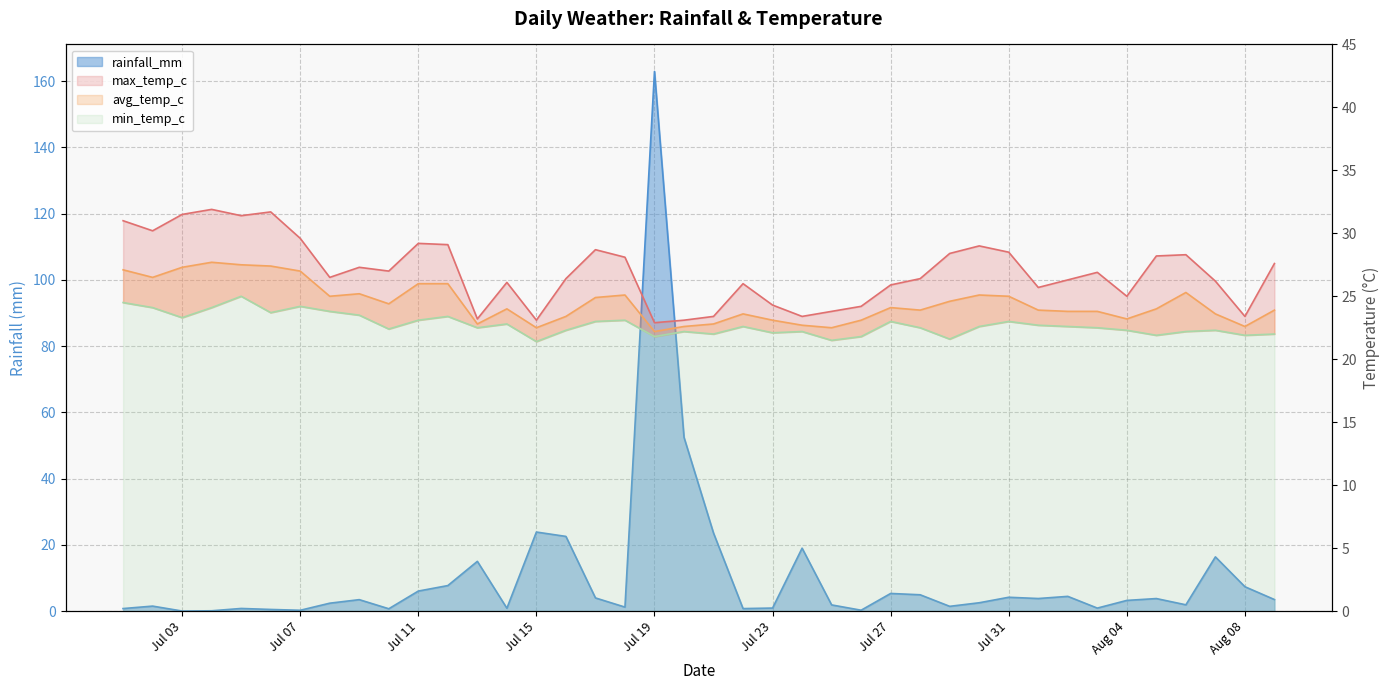

Does the chart display data point markers on the line(s)?

No